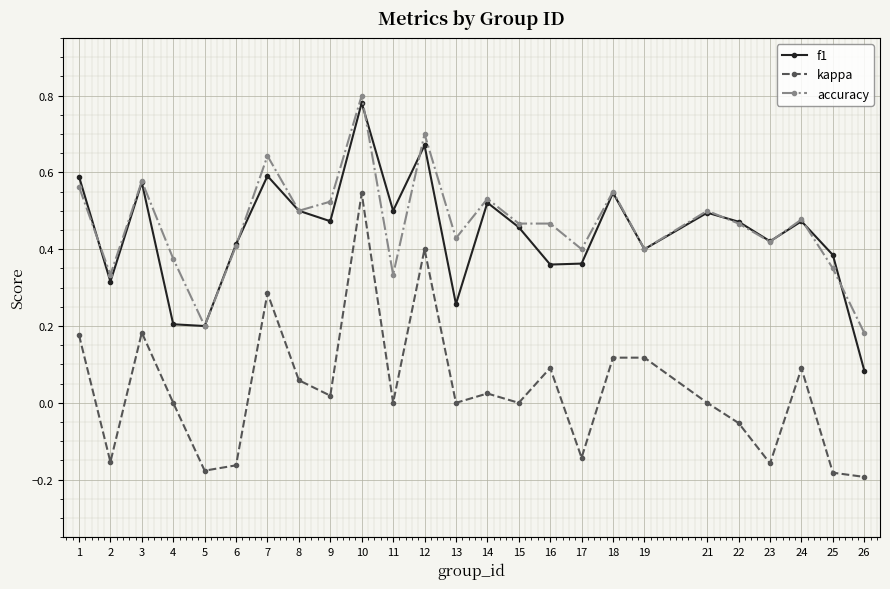

Which series changed the most between 22 and 23?

kappa